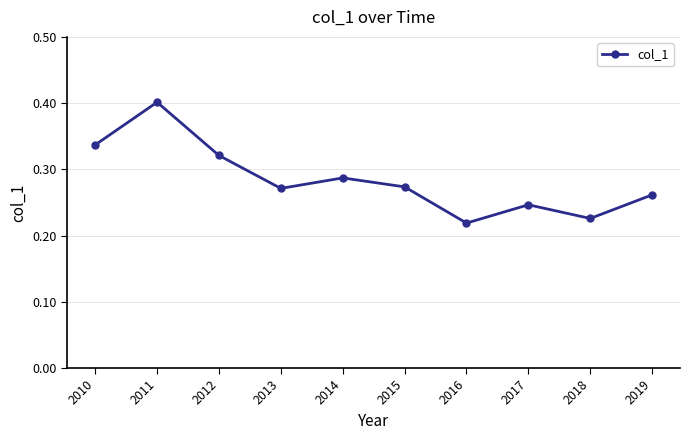

Read the value at 2011.

0.4